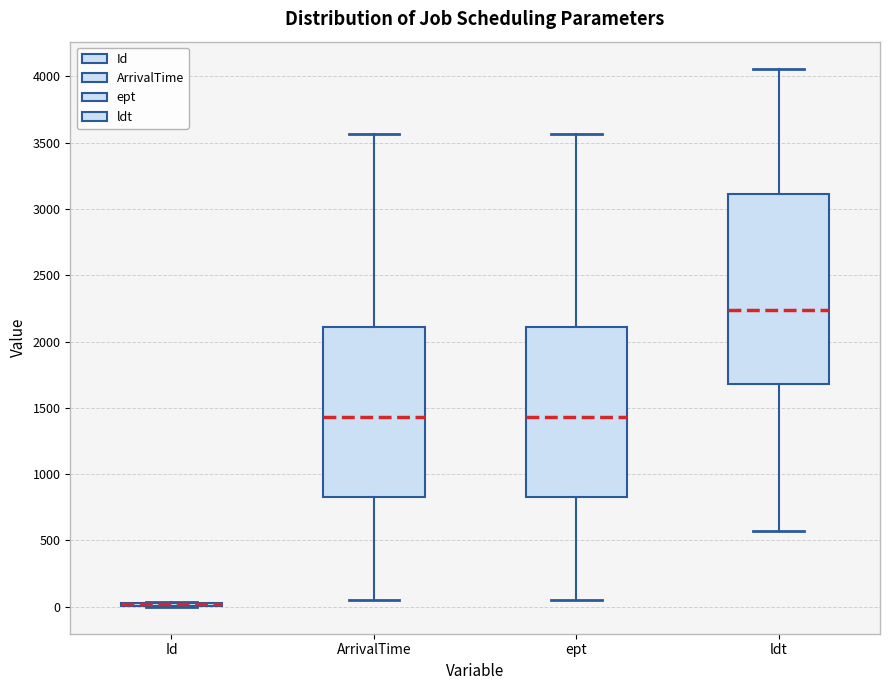

Which box is the tallest, from its lower edge to its upper edge?

ldt